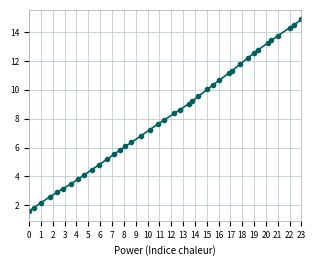

True or false: there are more than 1 points higher than both neighbors.

False